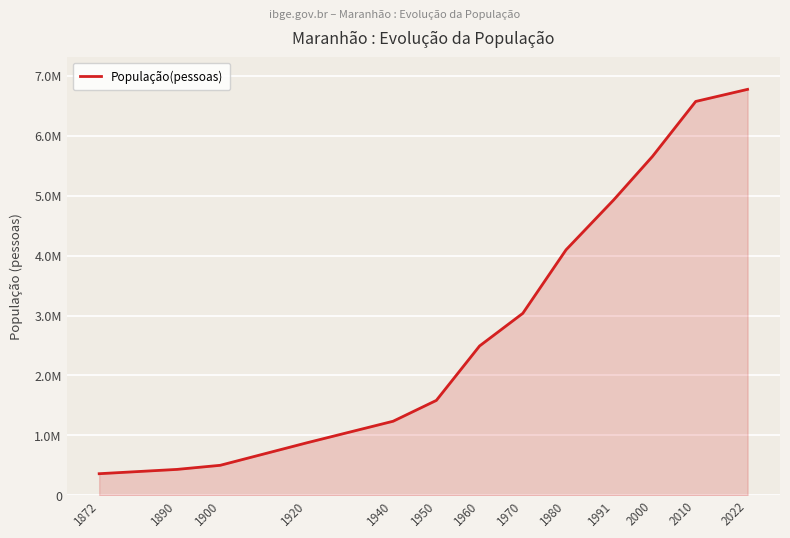

What is the sum of all values?

38546530